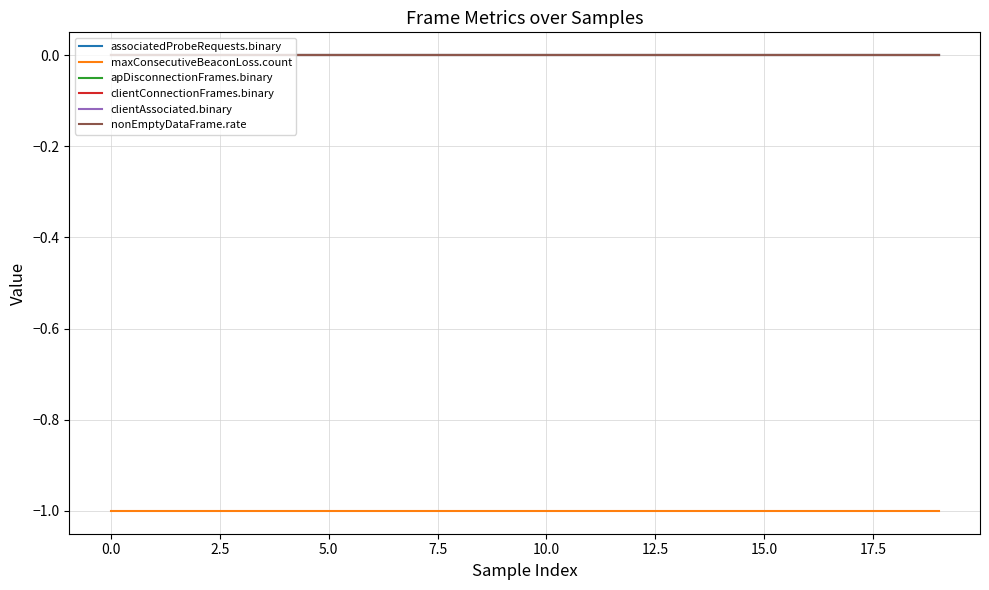

Does the chart display data point markers on the line(s)?

No